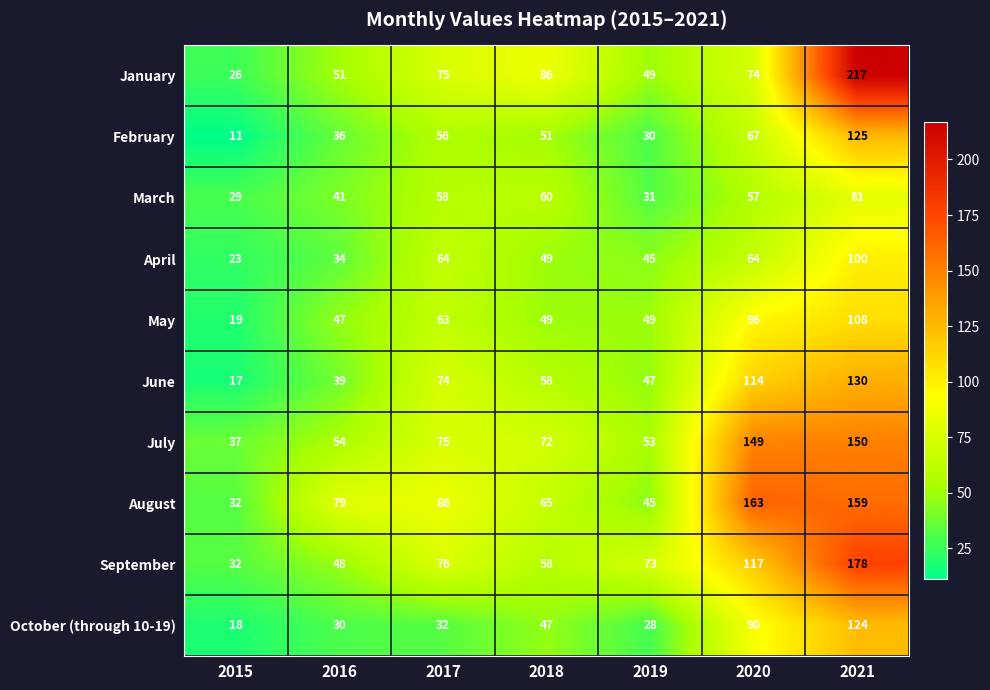

The July series shows 150 at 2021. True or false?

True